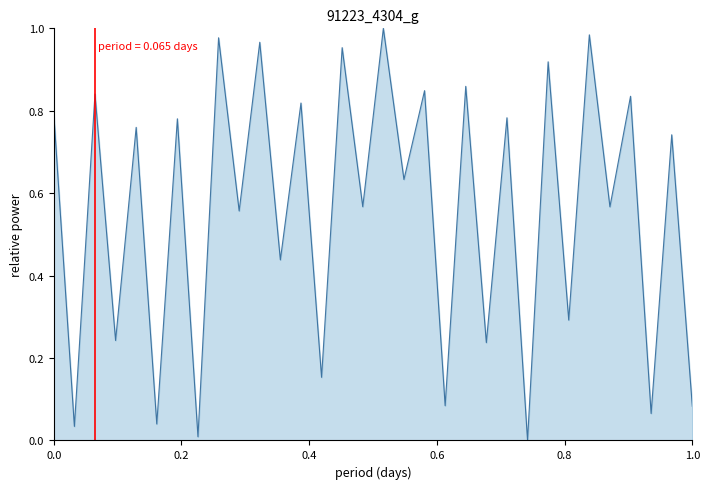

Does the chart display data point markers on the line(s)?

No